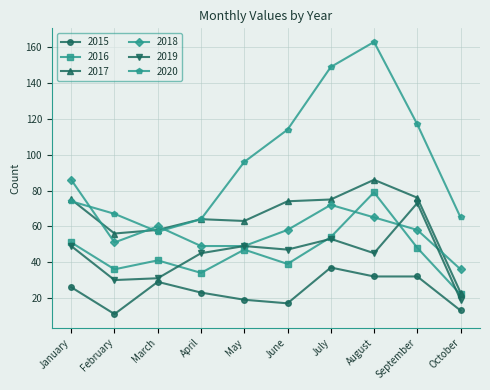

True or false: 2016 and 2020 intersect in this chart.

False